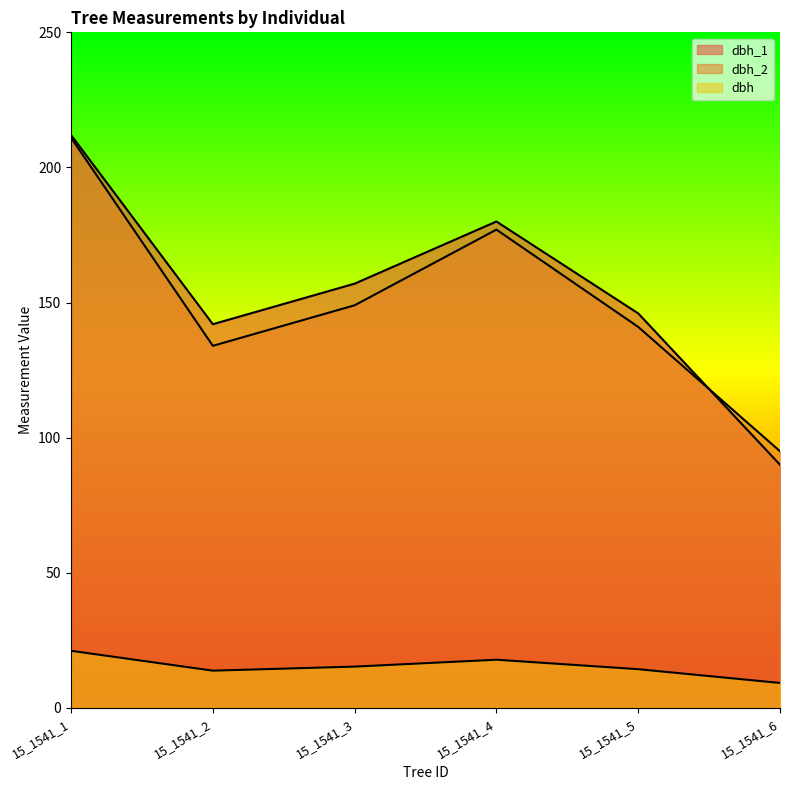

What is the highest value of the dbh series?

21.1